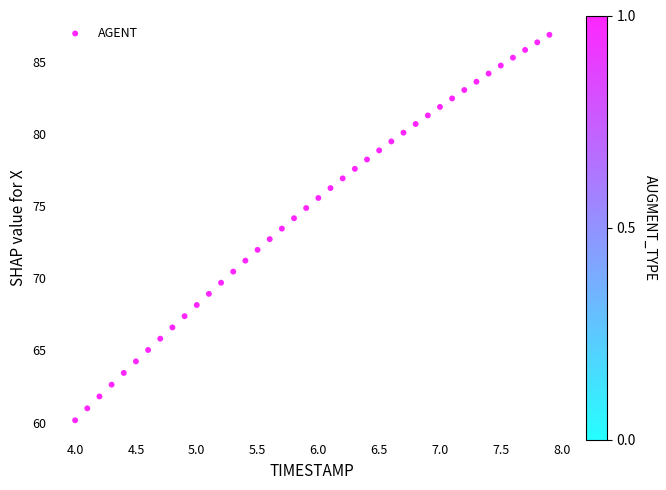

What is the range of Y values (max minus min)?

26.7